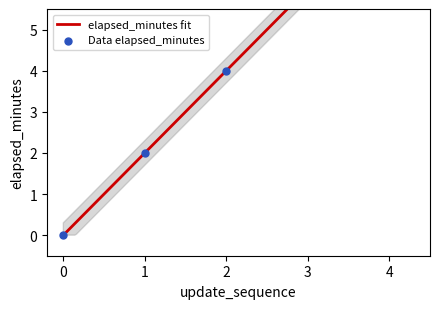

Approximately how many times larger is the value at 2 compared to 1?

2.0